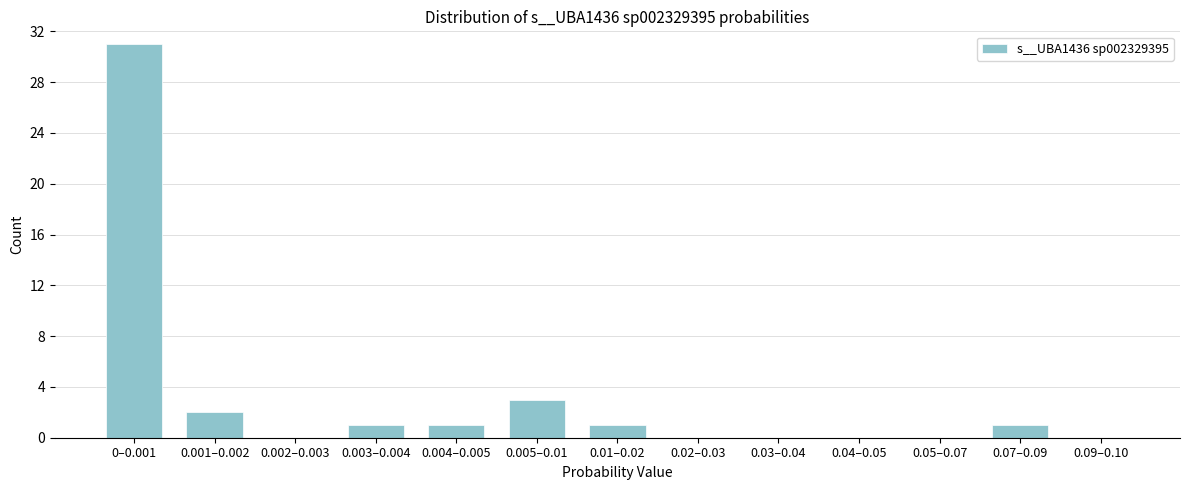

Reading left to right, list all the values displayed in this chart.

0–0.001=31	0.001–0.002=2	0.002–0.003=0	0.003–0.004=1	0.004–0.005=1	0.005–0.01=3	0.01–0.02=1	0.02–0.03=0	0.03–0.04=0	0.04–0.05=0	0.05–0.07=0	0.07–0.09=1	0.09–0.10=0